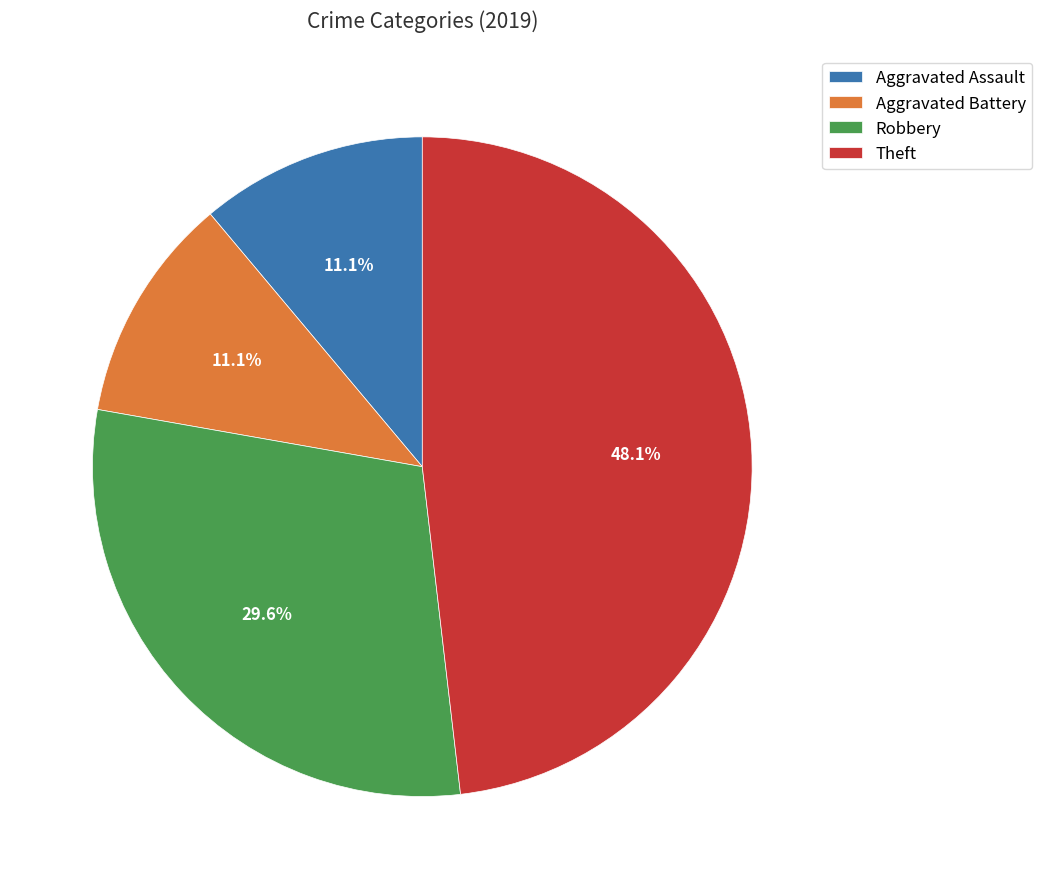

Does Theft account for over 50% of the chart?

No